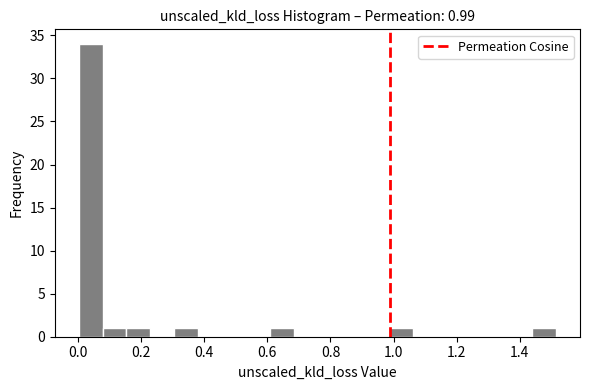

Around what value on the x-axis is the tallest bar? Give the approximate position of its centre, as read against the axis.

0.04